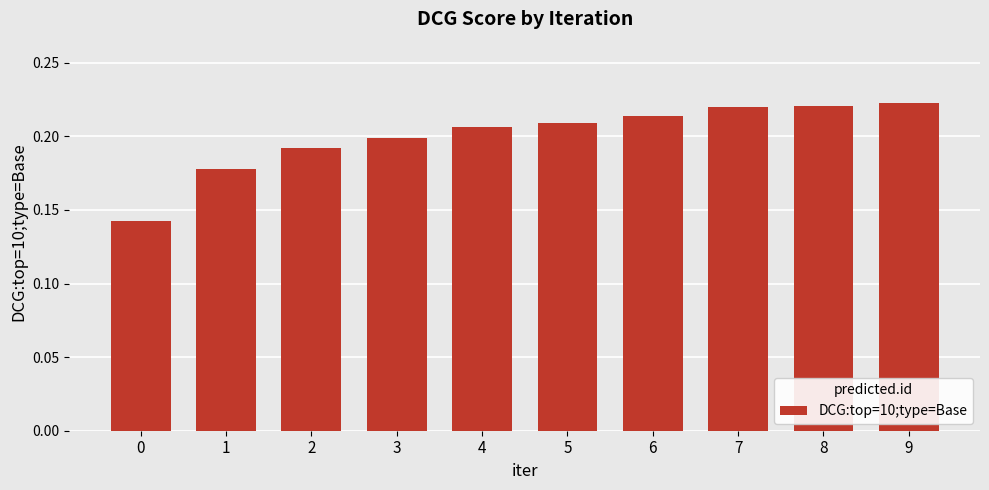

What is the sum of the values at 4 and 5?

0.4